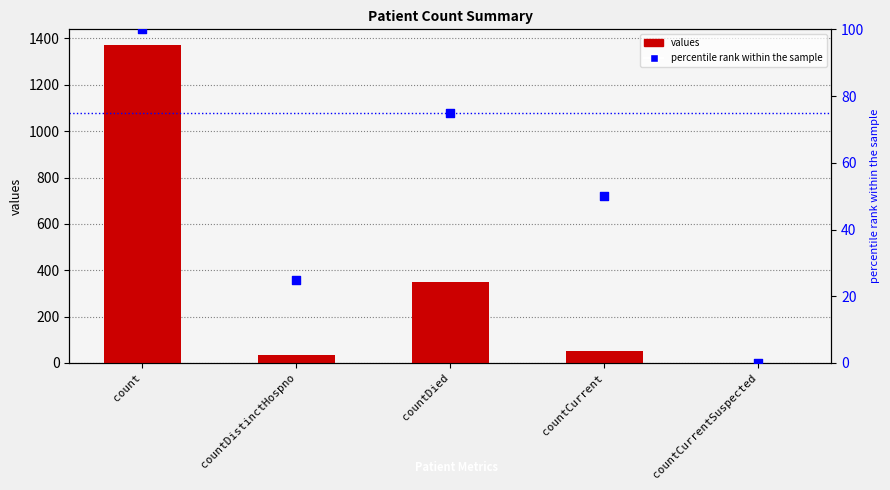

What are all the series names shown in the legend?

values, percentile rank within the sample